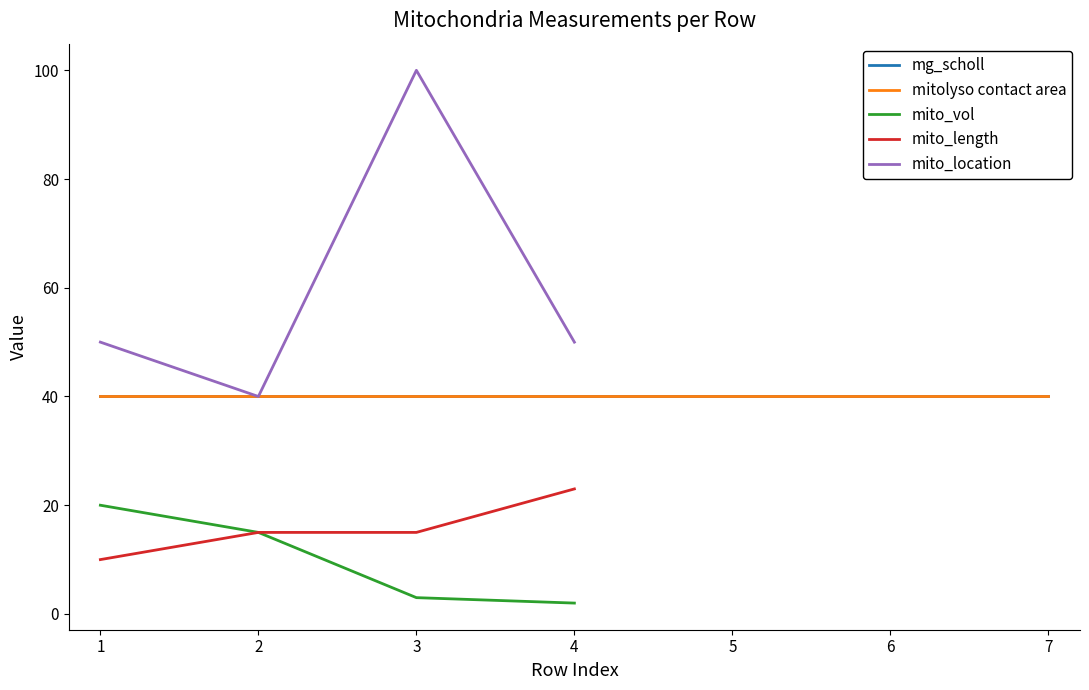

True or false: mito_vol has more than 2 interior local peaks.

False